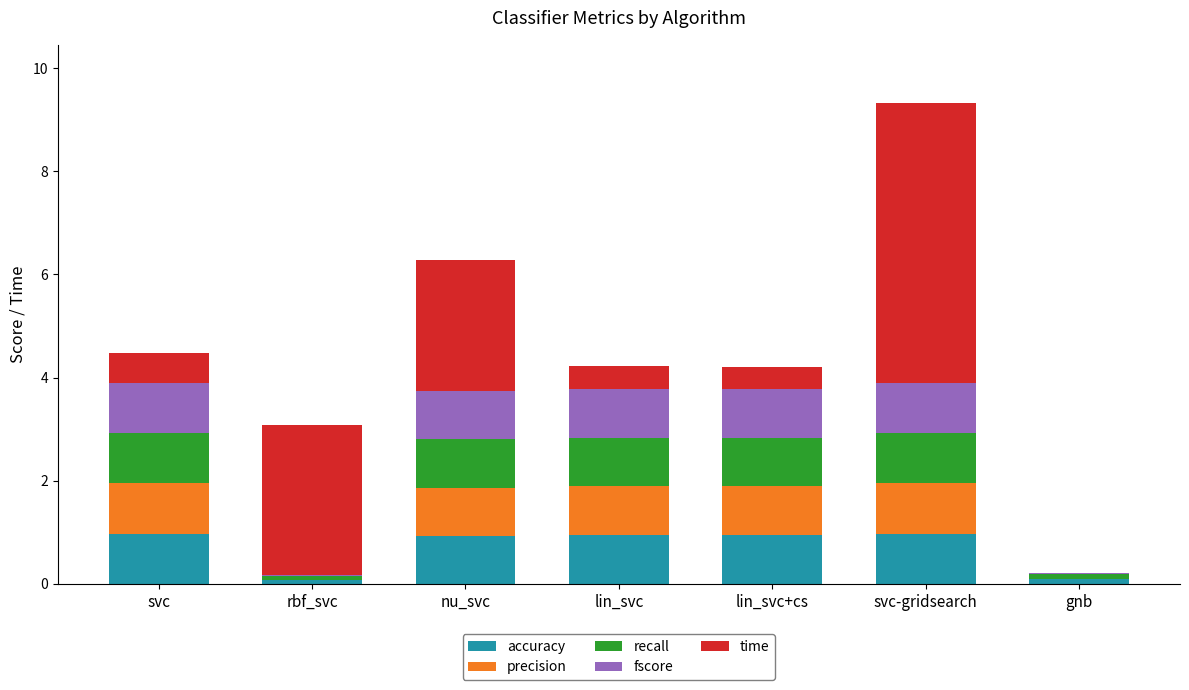

What is the maximum value for accuracy?

1.0